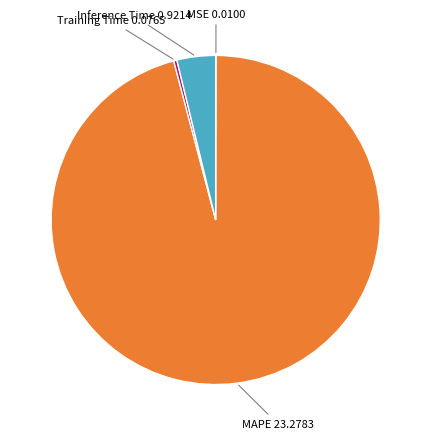

Is there any slice that represents more than half of the pie?

Yes